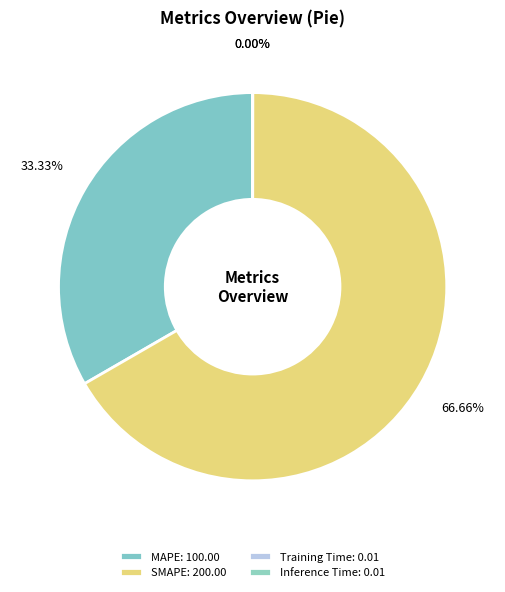

How many slices are in this pie chart?

4